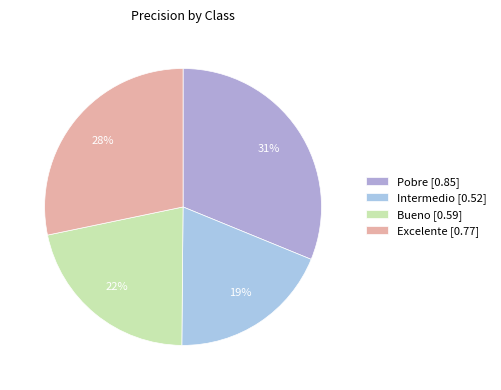

To the nearest percent, what is the difference between the largest and smallest slice percentages?

12%